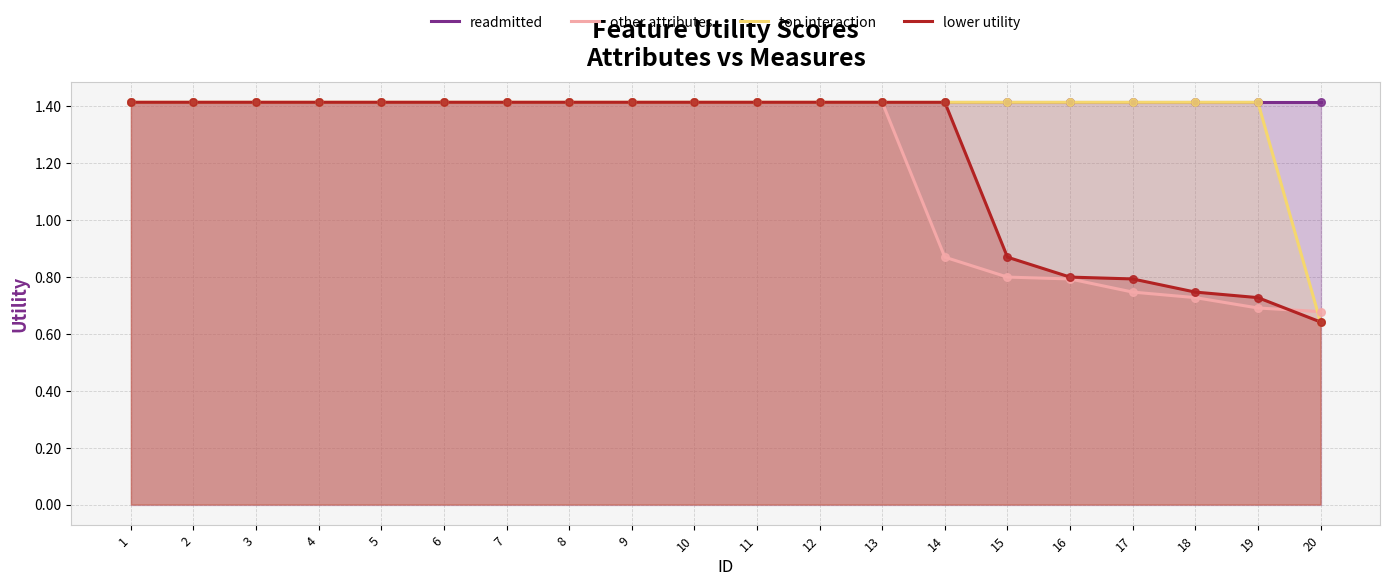

At how many categories does at least one series exceed 1?

20